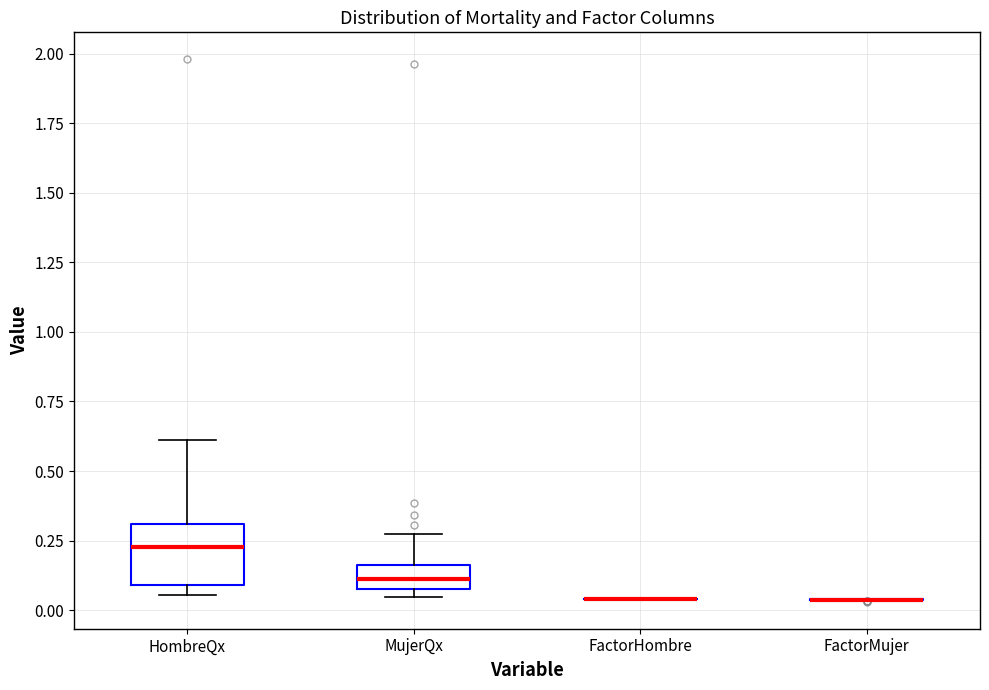

Reading left to right, transcribe this box plot: for each box, give where its median line is, the range the box spans, and where its two whiskers end, as read against the y-axis. The values are not printed on the chart, so give them approximately, as read against the axis.

HombreQx: median 0.25, box 0.10 to 0.30, whiskers 0.05 to 0.60
MujerQx: median 0.10, box 0.05 to 0.15, whiskers 0.05 (just below the box's lower edge) to 0.25
FactorHombre: box collapsed to a line at 0.05, whiskers 0.05 to 0.05
FactorMujer: box collapsed to a line at 0.05, whiskers 0.05 to 0.05